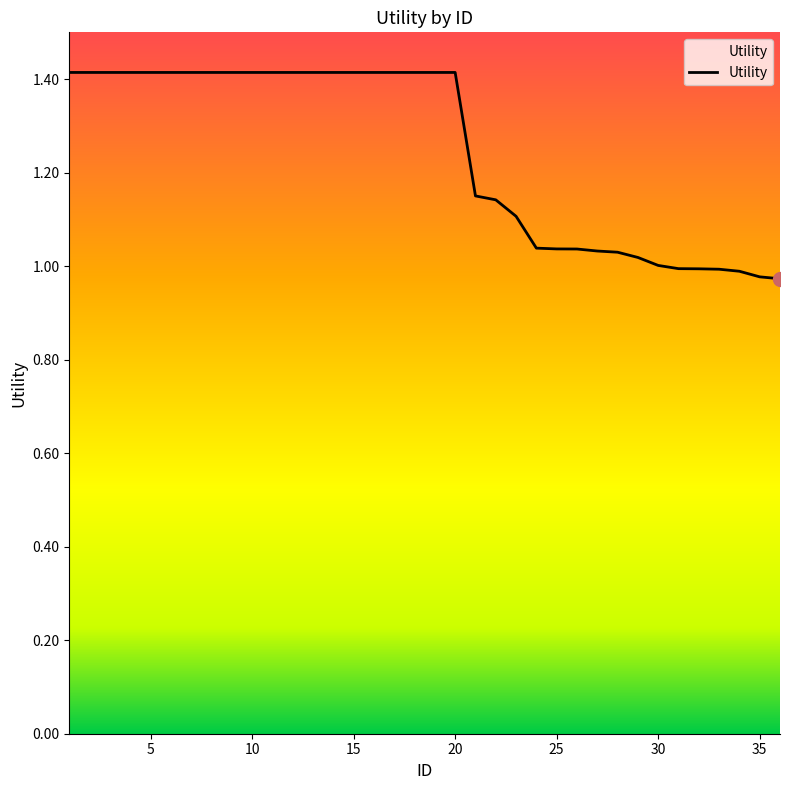

What is the greatest value displayed?

1.4